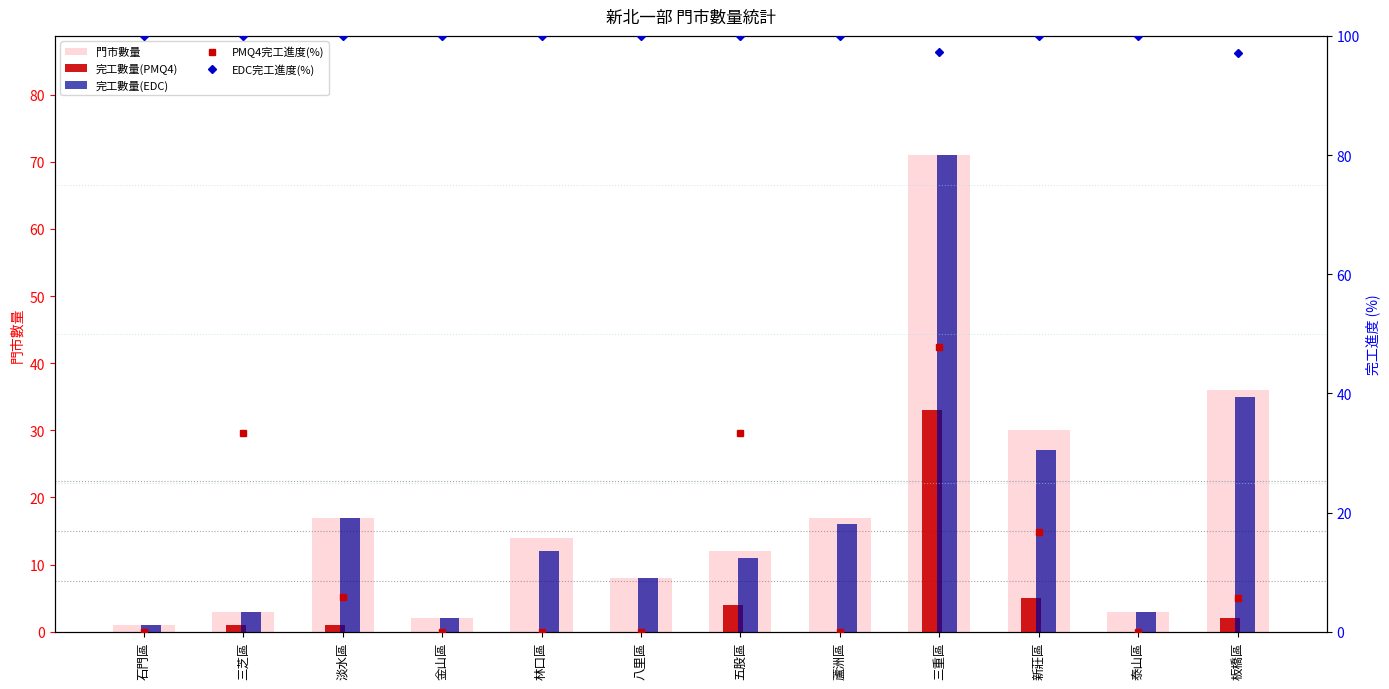

True or false: 完工數量(PMQ4) has a value of 1.0 at 三芝區.

True